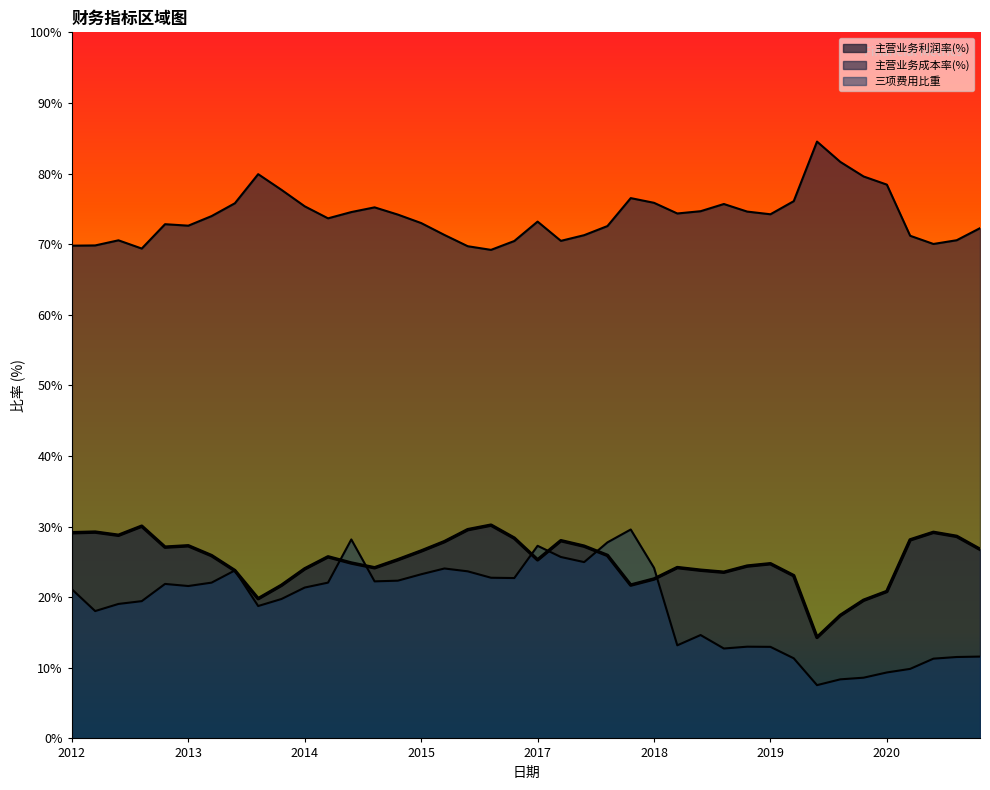

Is it true that 主营业务利润率(%) equals 37.5 at 2017-03-31?

False